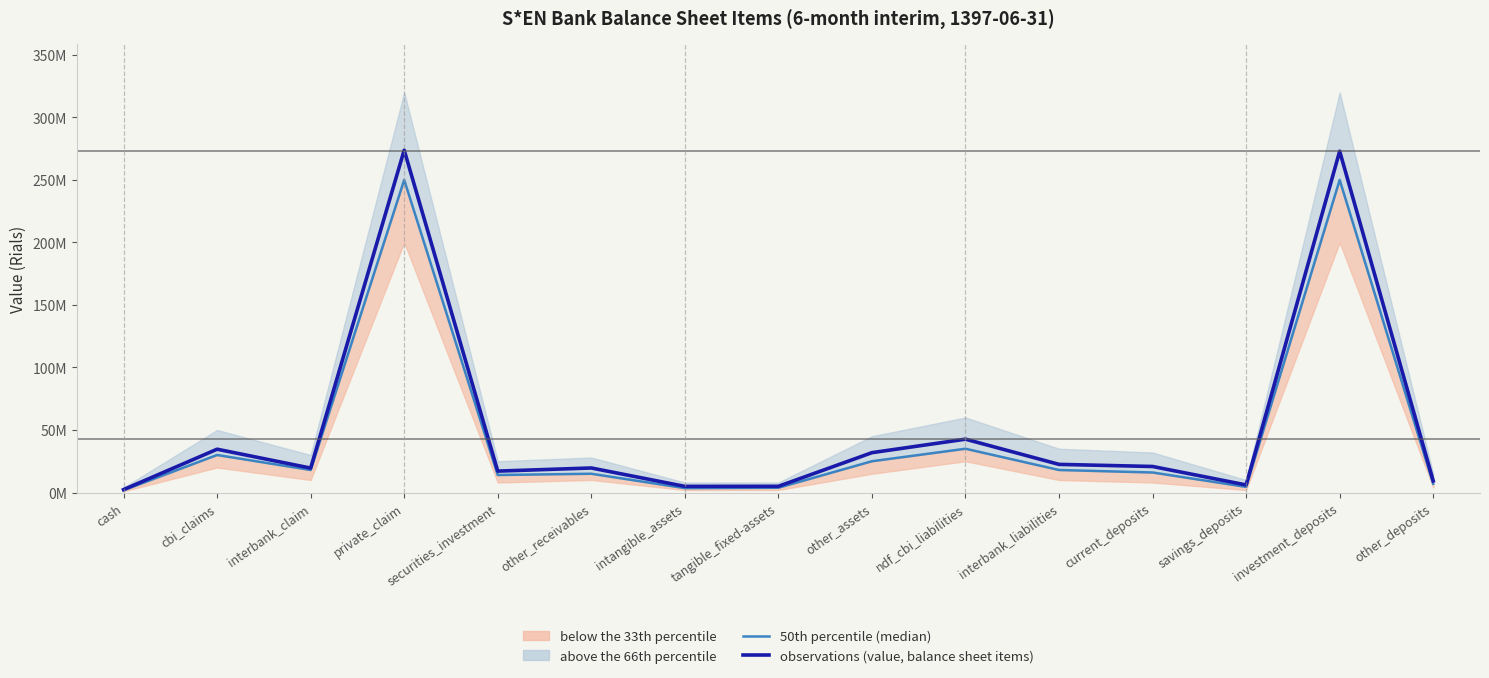

How many data points in observations (value, balance sheet items) are less than 19614353?

7